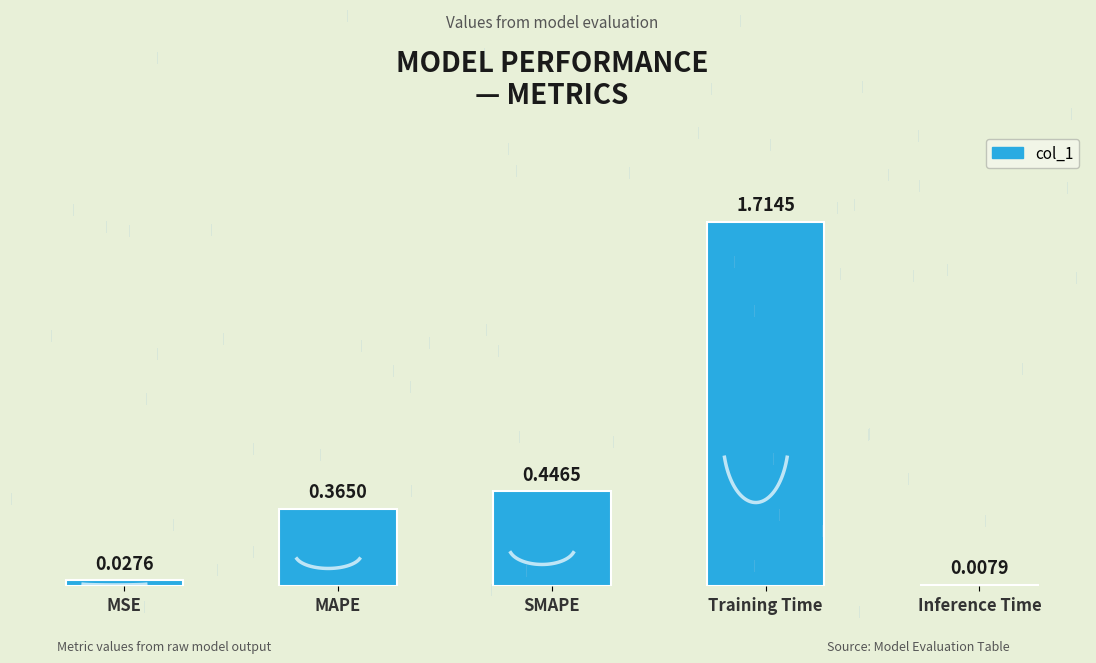

What is the label of the 4th bar from the left?

Training Time